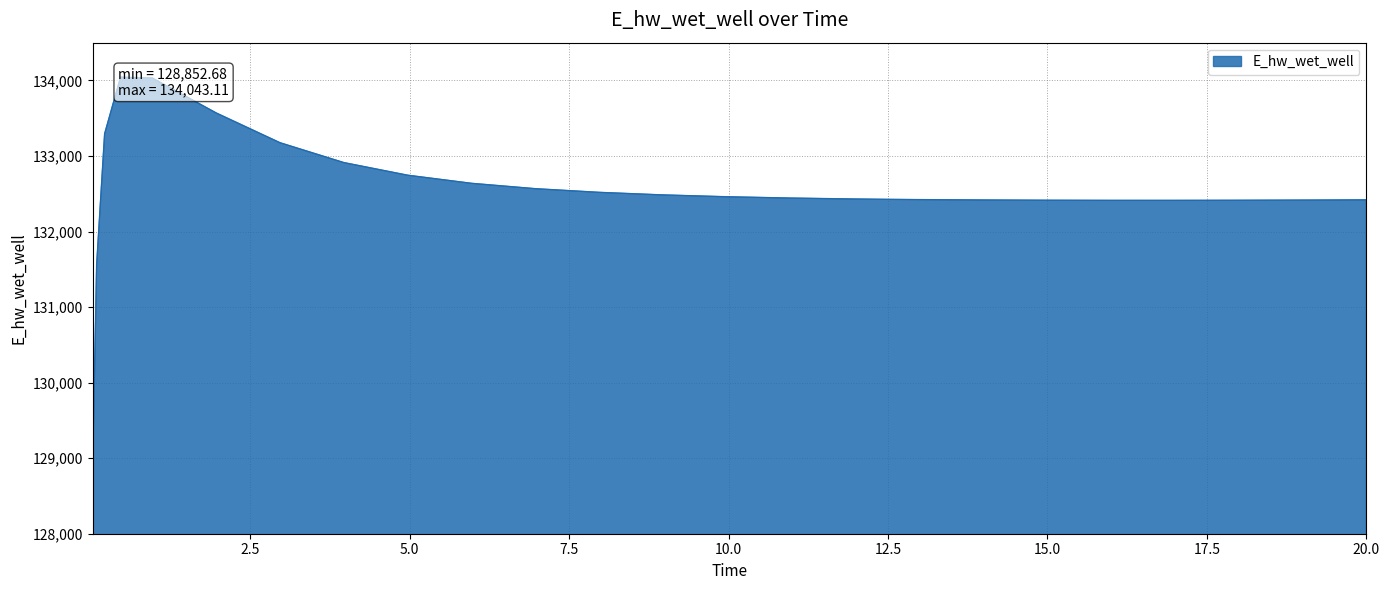

What position from the right is 0.09375?

25